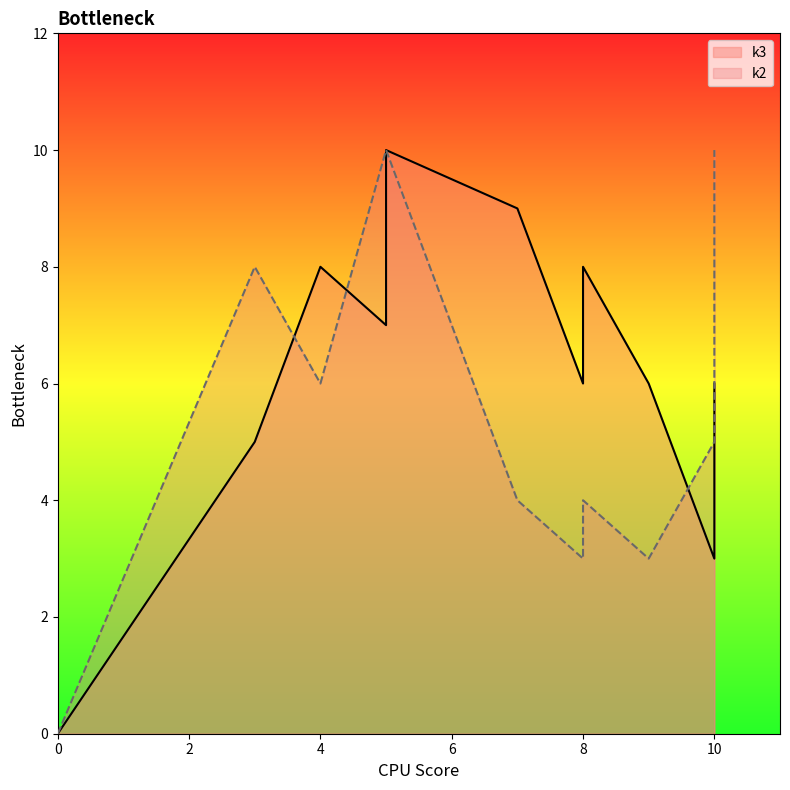

How many categories are shown in the chart?

12